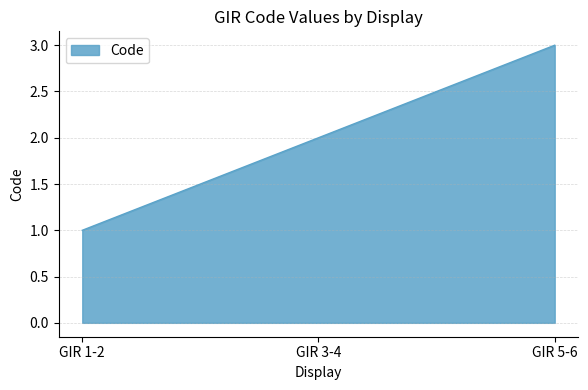

What is the difference between the maximum and second lowest values?

1